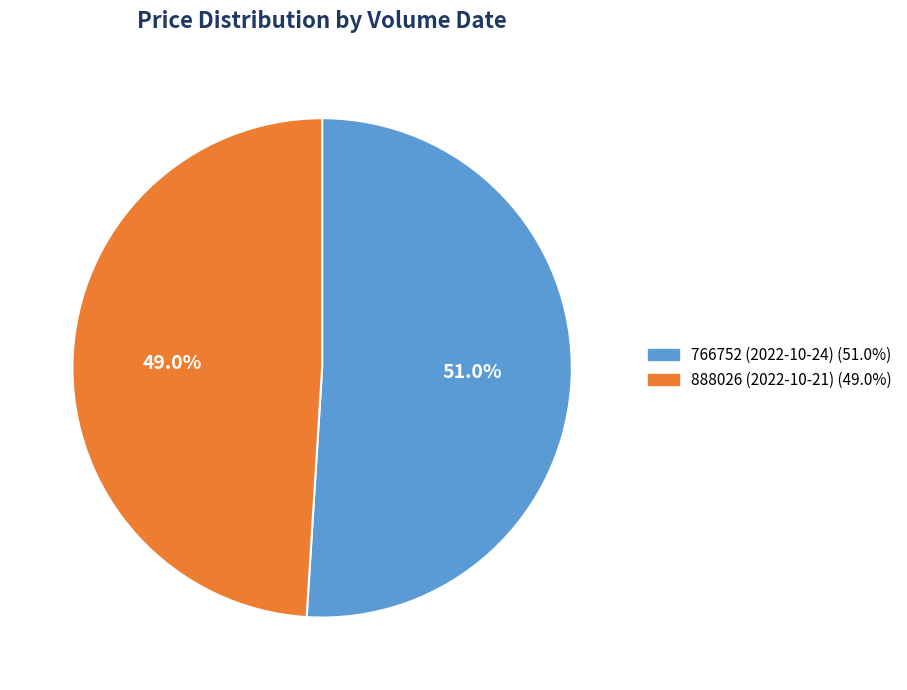

How many slices are in this pie chart?

2